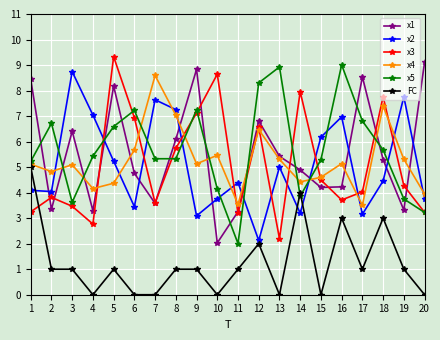

Is this an area chart (filled region under the line)?

No